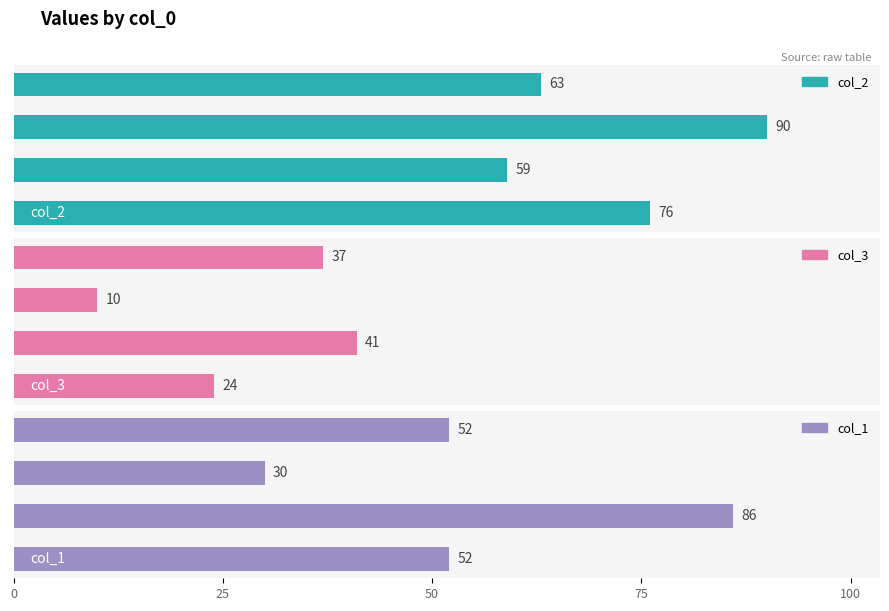

How many categories are shown in the chart?

4